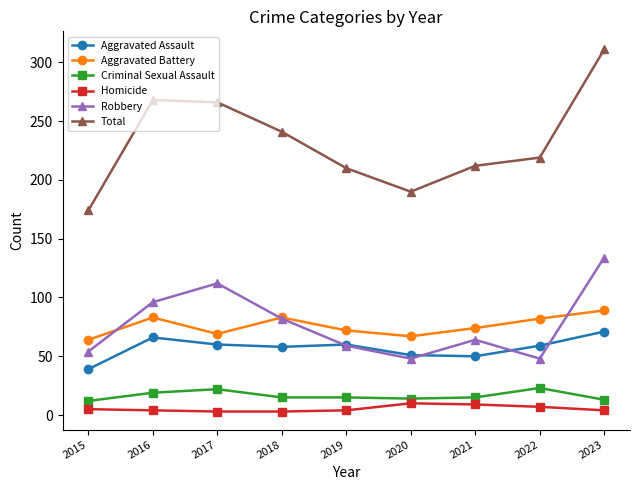

What is the maximum value shown in the chart?

311